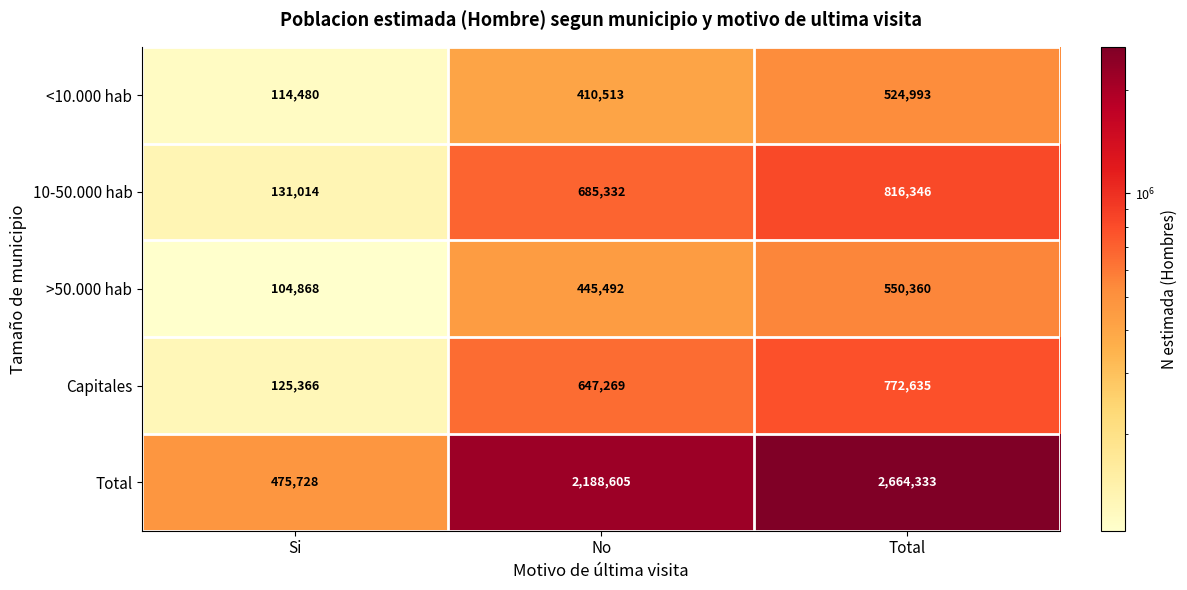

Rank the series by their maximum value, from highest to lowest.

Total, 10-50.000 hab, Capitales, >50.000 hab, <10.000 hab